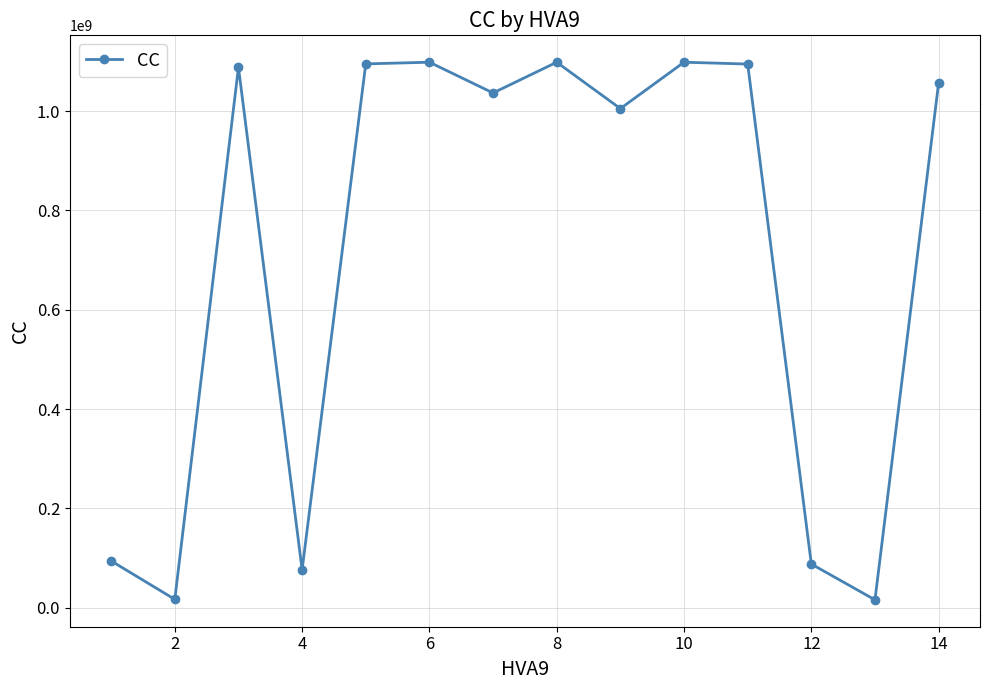

What is the greatest value displayed?

1098336464